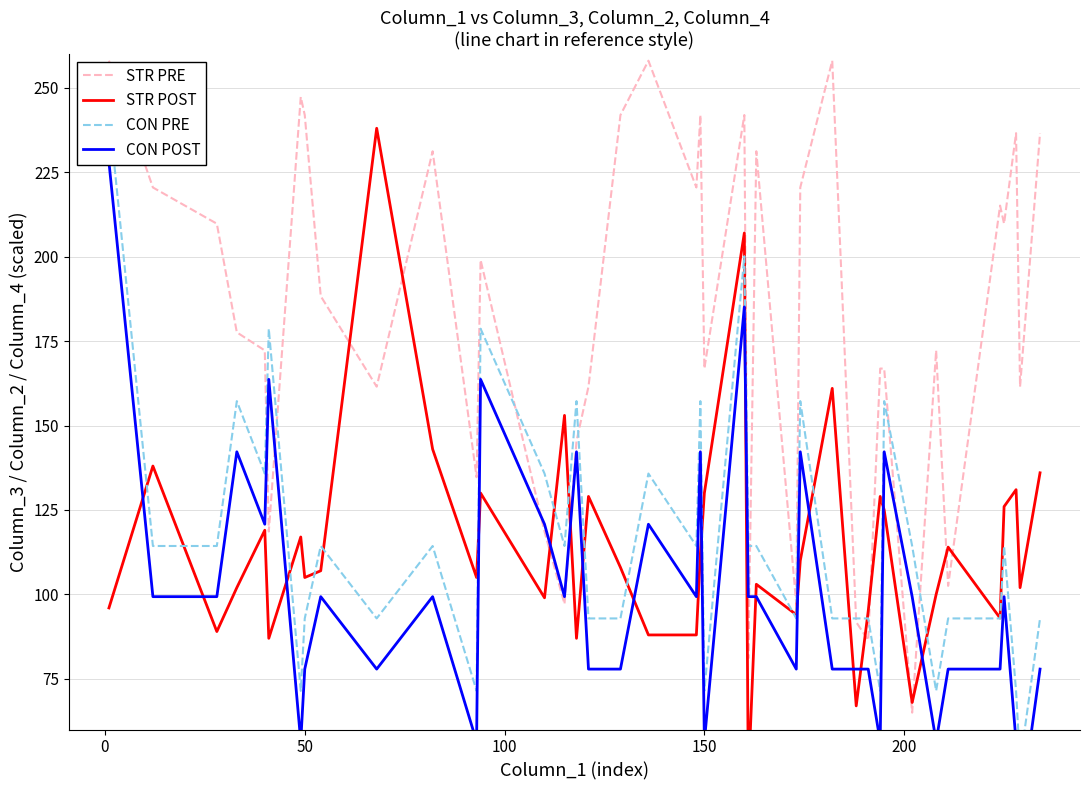

Reading left to right, list all the values displayed in this chart.

STR PRE: 258.0	220.5	209.8	177.6	172.2	118.6	247.3	241.9	188.3	161.5	231.2	134.7	199.0	118.6	97.2	145.4	161.5	241.9	258.0	220.5	241.9	166.9	241.9	81.1	231.2	97.2	220.5	258.0	91.8	86.4	166.9	166.9	65.0	172.2	102.5	215.1	209.8	236.6	161.5	236.6
STR POST: 96.0	138.0	89.0	102.0	119.0	87.0	117.0	105.0	107.0	238.0	143.0	105.0	130.0	99.0	153.0	87.0	129.0	108.0	88.0	88.0	112.0	130.0	207.0	45.0	103.0	94.0	110.0	161.0	67.0	95.0	129.0	125.0	68.0	100.0	114.0	93.0	126.0	131.0	102.0	136.0
CON PRE: 243.0	114.3	114.3	157.2	135.8	178.7	71.4	92.9	114.3	92.9	114.3	71.4	178.7	135.8	114.3	157.2	92.9	92.9	135.8	114.3	157.2	71.4	200.1	114.3	114.3	92.9	157.2	92.9	92.9	92.9	71.4	157.2	114.3	71.4	92.9	92.9	114.3	71.4	50.0	92.9
CON POST: 228.0	99.3	99.3	142.2	120.8	163.7	56.4	77.9	99.3	77.9	99.3	56.4	163.7	120.8	99.3	142.2	77.9	77.9	120.8	99.3	142.2	56.4	185.1	99.3	99.3	77.9	142.2	77.9	77.9	77.9	56.4	142.2	99.3	56.4	77.9	77.9	99.3	56.4	35.0	77.9